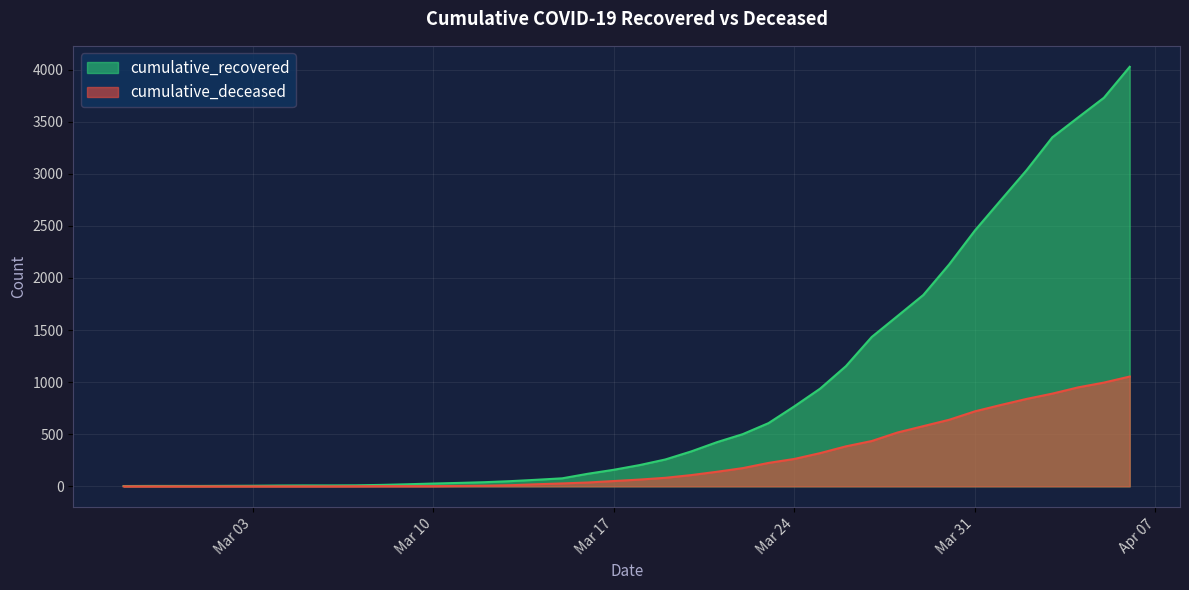

What is the difference between the highest and lowest values at 2020-03-07?

9